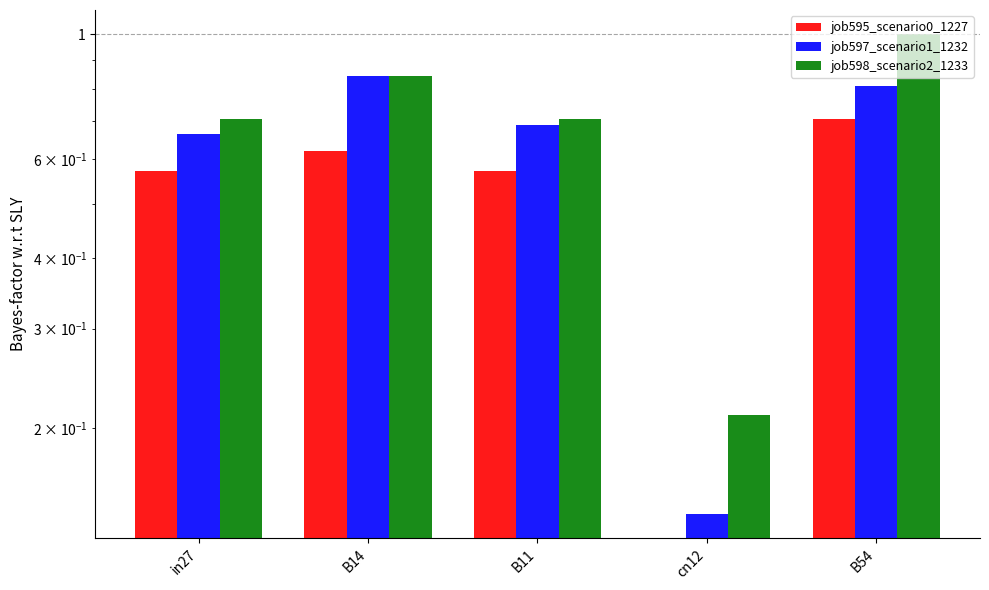

How many bars are there in each group?

3